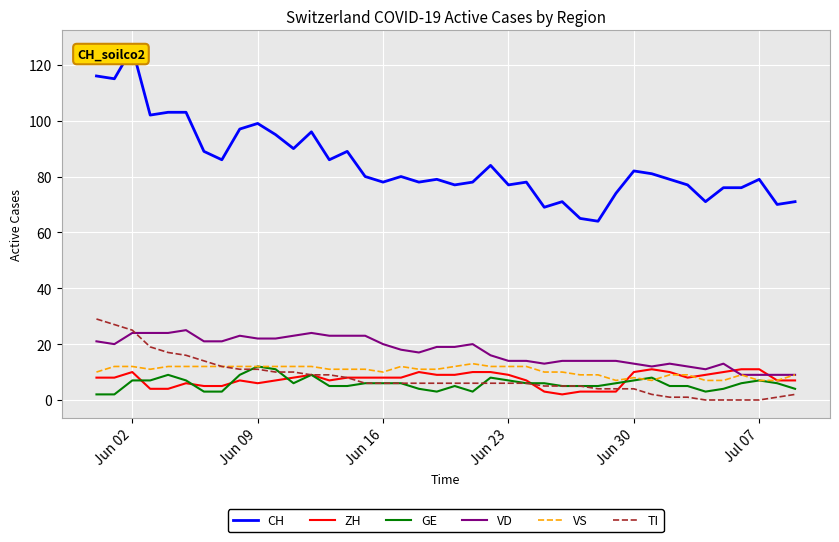

Is it true that VD equals 18 at Jun 30?

False